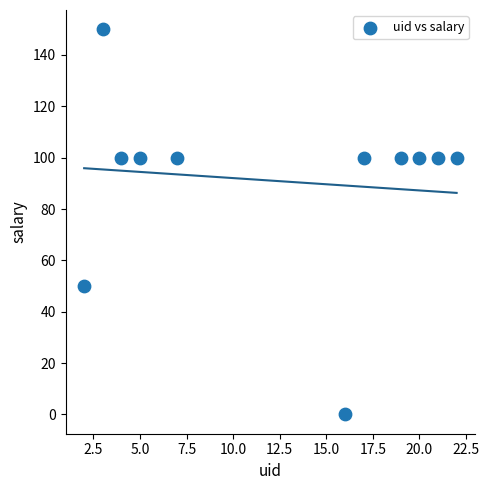

What is the range of Y values (max minus min)?

150